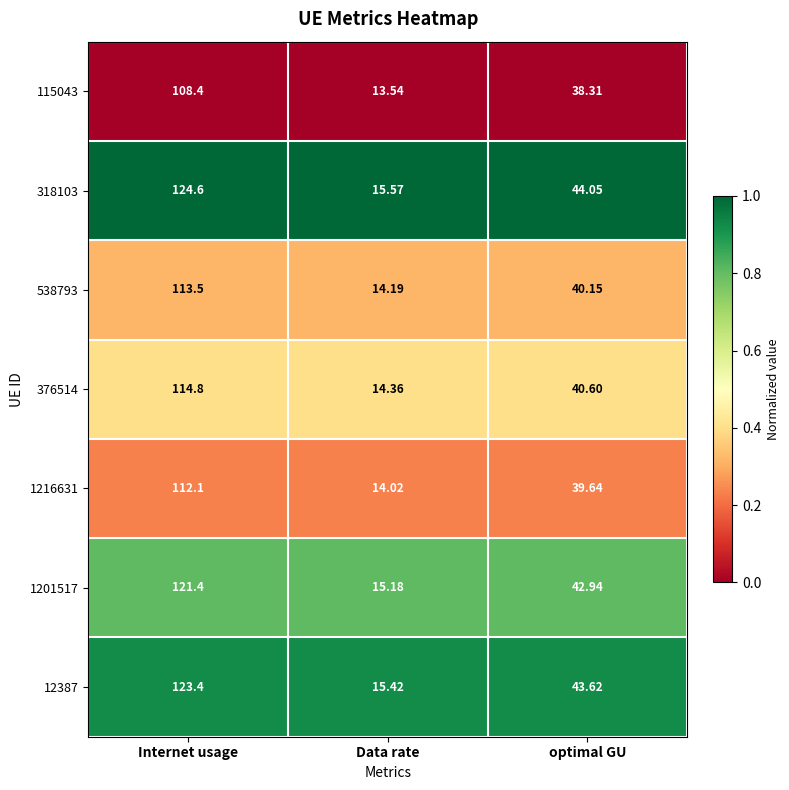

Where is 538793 nearest to the value 63?

optimal GU